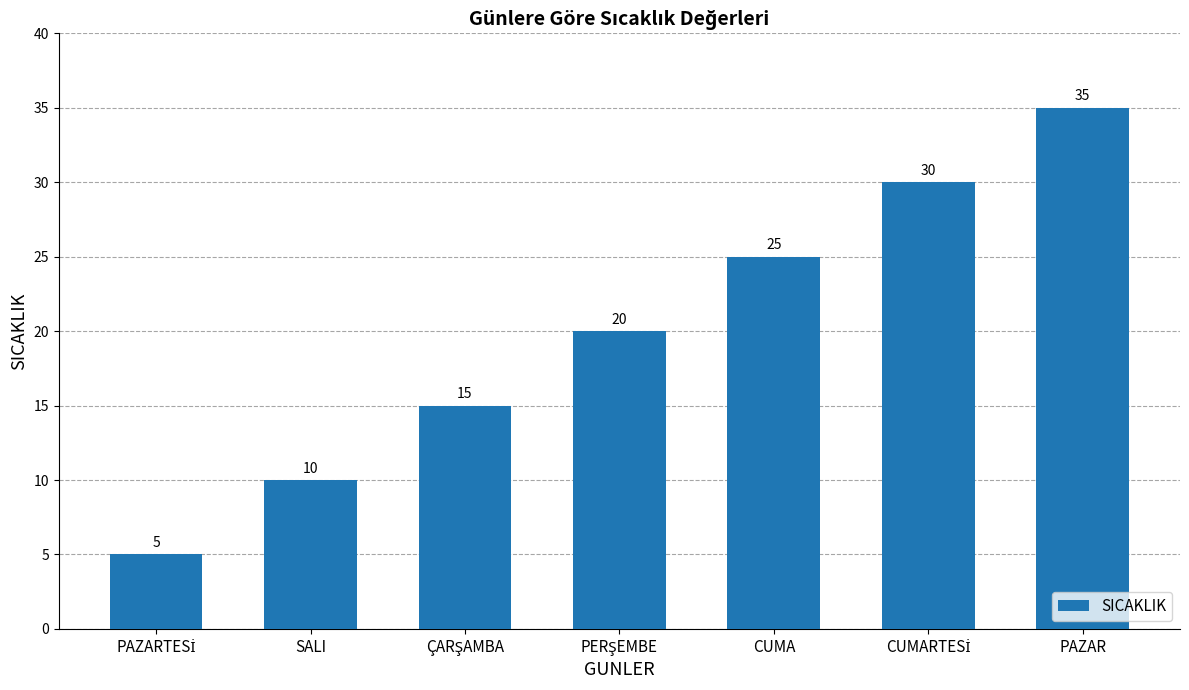

What is the sum of the values at SALI and CUMA?

35